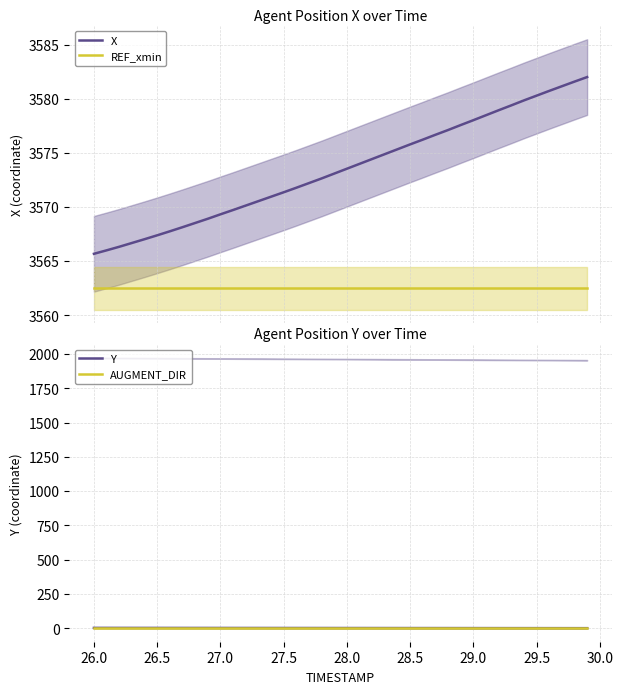

True or false: X and REF_xmin intersect in this chart.

False